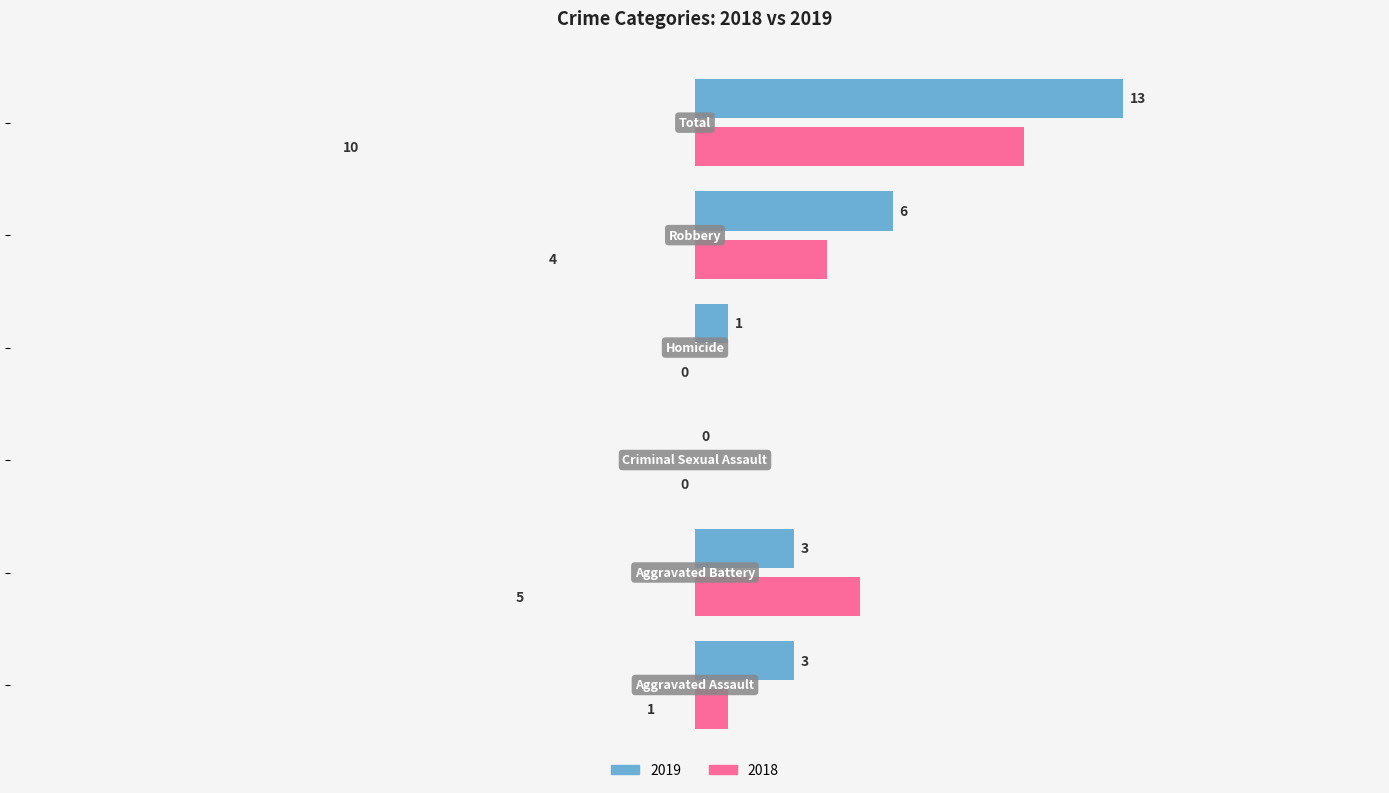

How many series are shown in this chart?

2